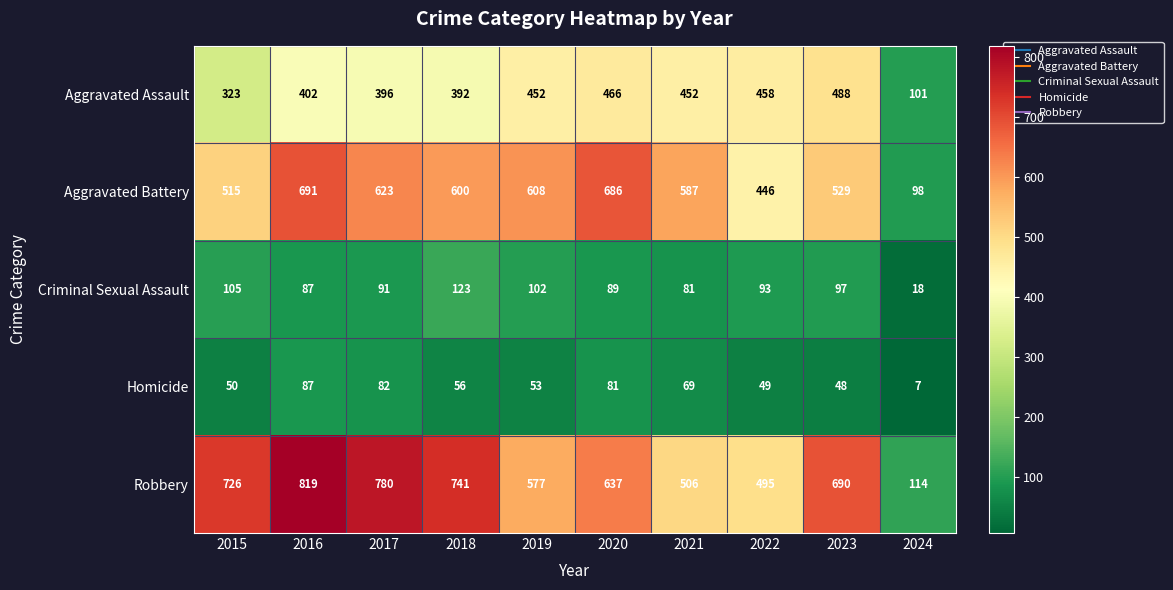

What is the difference between the maximum and second lowest values in the Criminal Sexual Assault series?

42